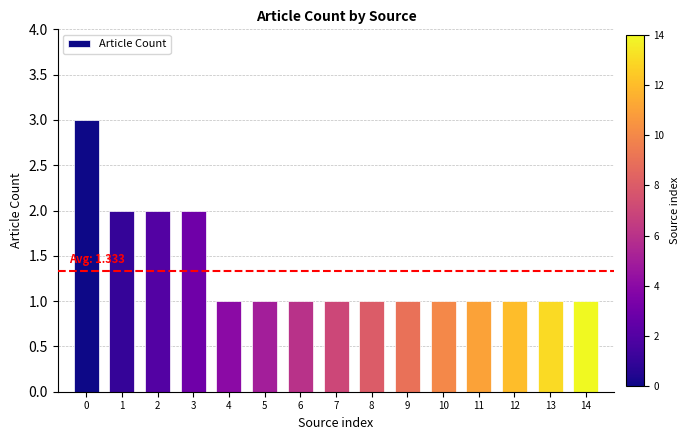

What is the sum of the values at 11 and 14?

2